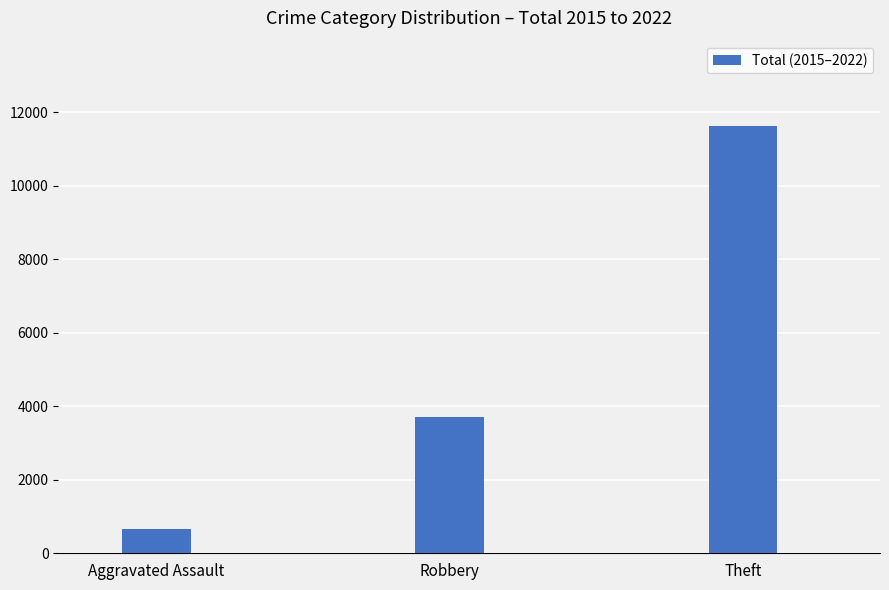

At which label is the value closest to 6136?

Robbery